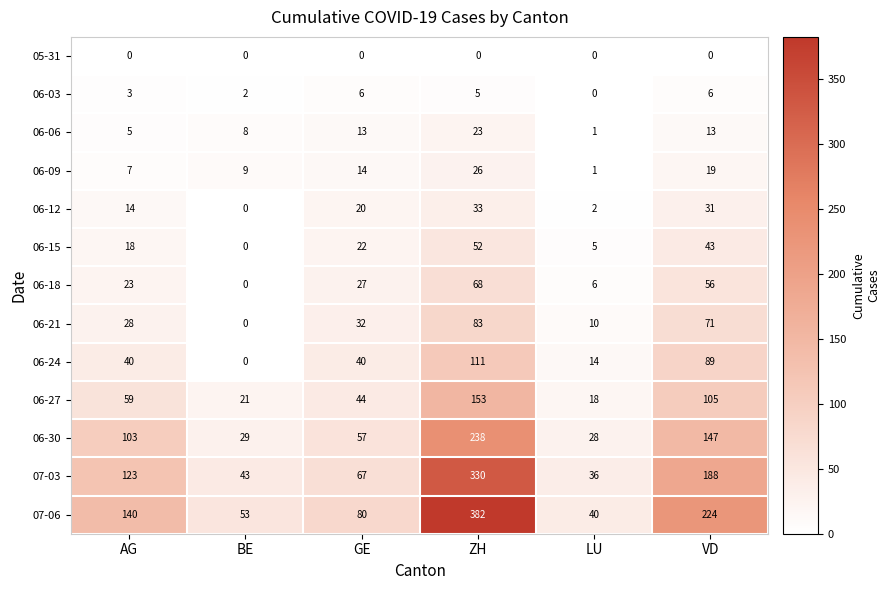

Is it true that 06-18 equals 6 at LU?

True